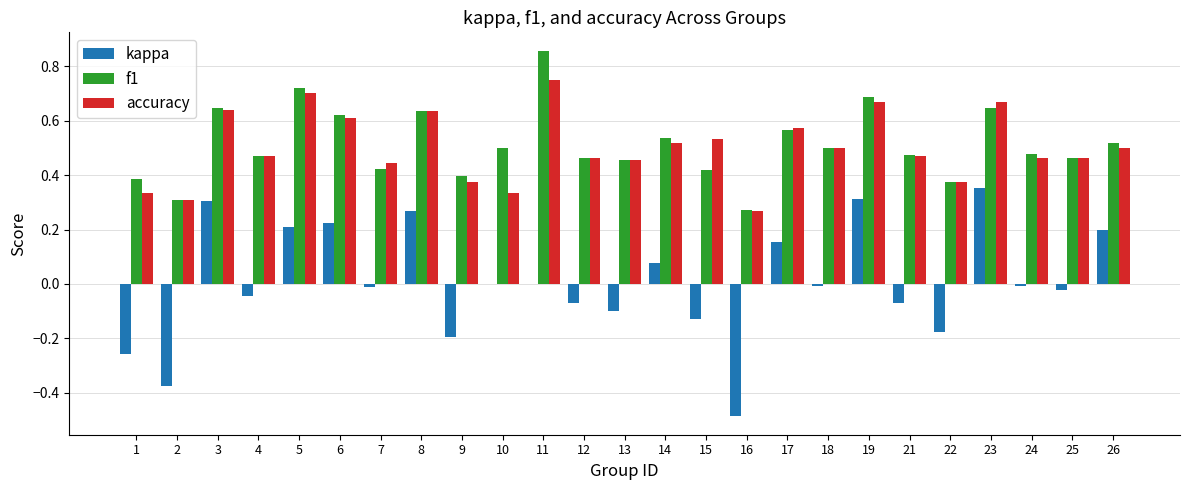

The accuracy series shows 0.5 at 1. True or false?

False